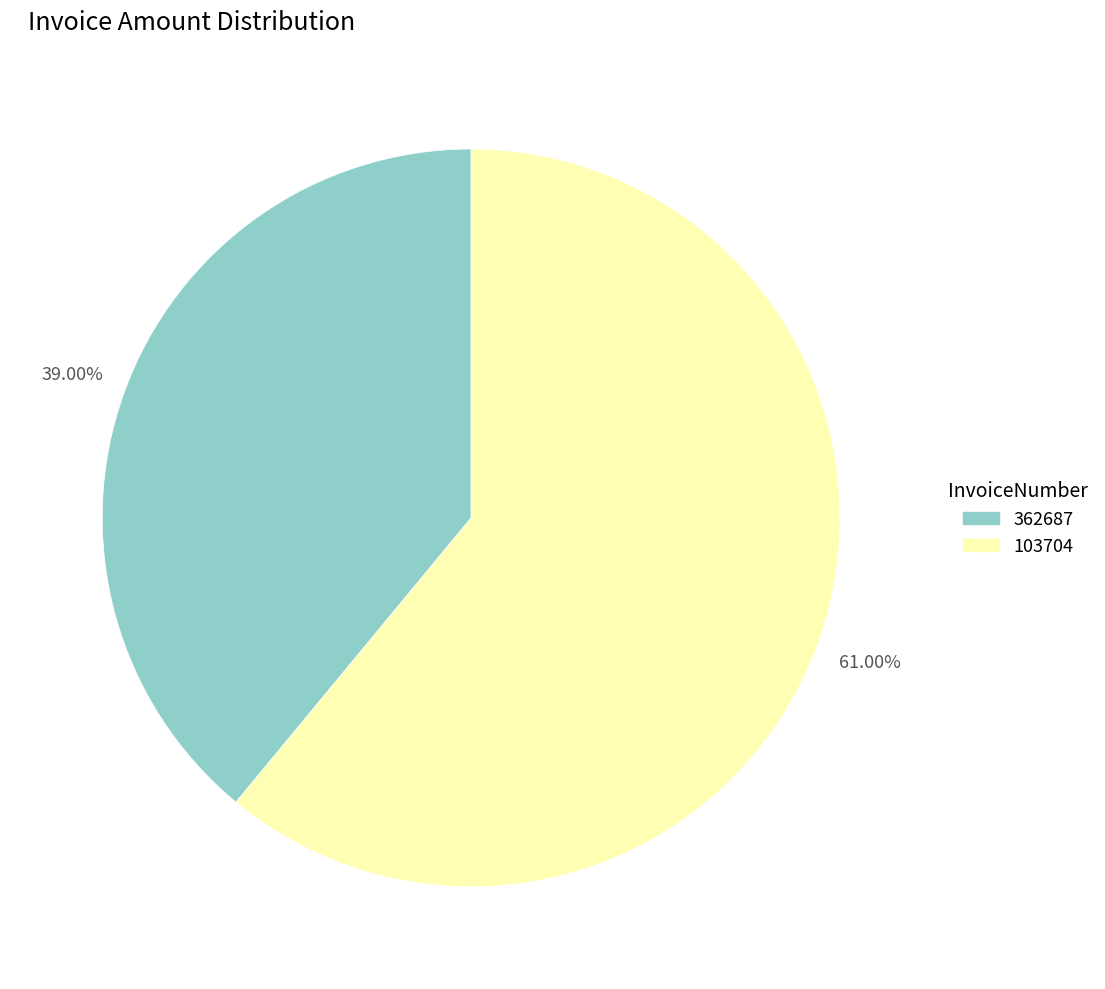

The 103704 slice represents 73% of the pie. True or false?

False